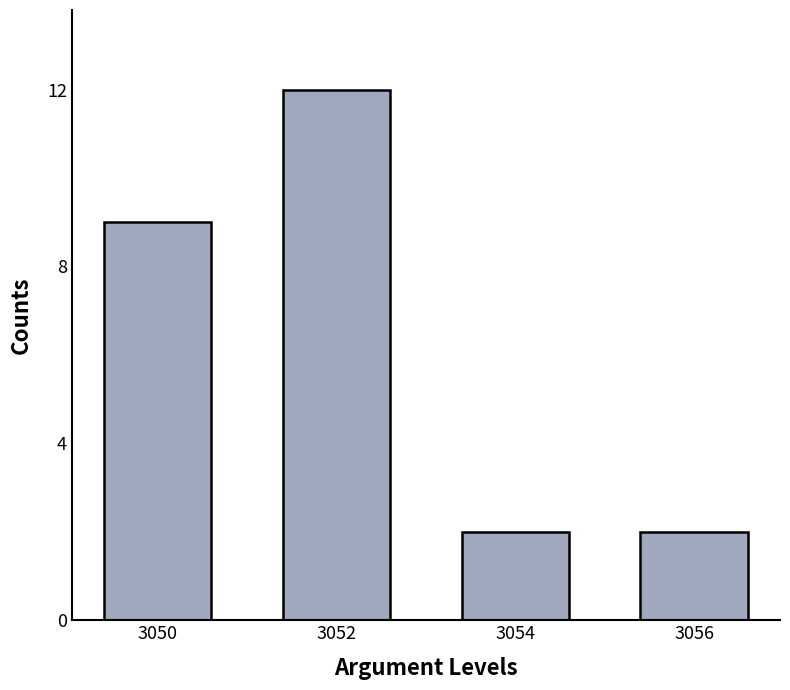

What is the difference between the second highest and minimum values?

7